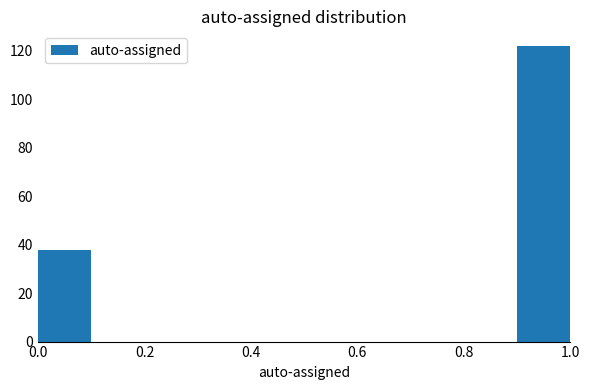

Reading left to right, transcribe this chart: for each bar, give the range it covers on the x-axis and its height. The values are not printed on the chart, so give them approximately, as read against the axis.

0.0 to 0.1: 38
0.1 to 0.2: 0
0.2 to 0.3: 0
0.3 to 0.4: 0
0.4 to 0.5: 0
0.5 to 0.6: 0
0.6 to 0.7: 0
0.7 to 0.8: 0
0.8 to 0.9: 0
0.9 to 1.0: 122